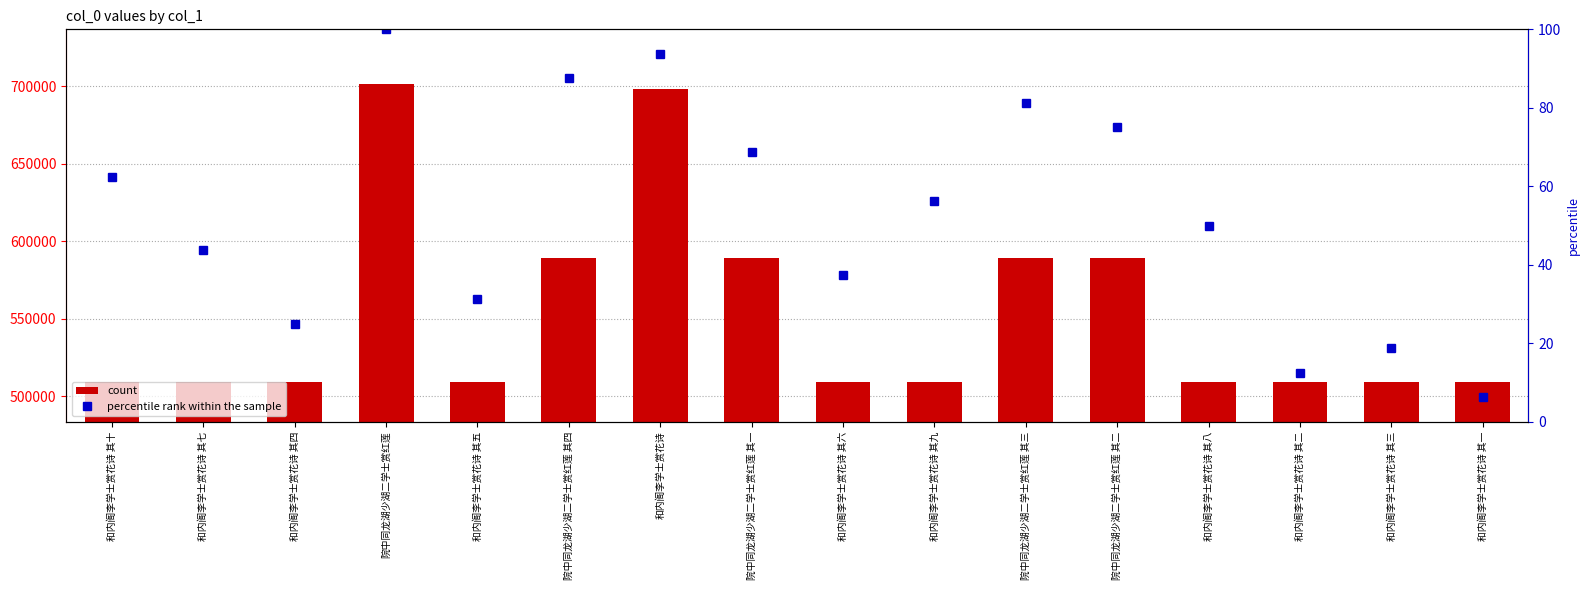

True or false: percentile rank within the sample has a value of 100.0 at 院中同龙湖少湖二学士赏红莲.

True